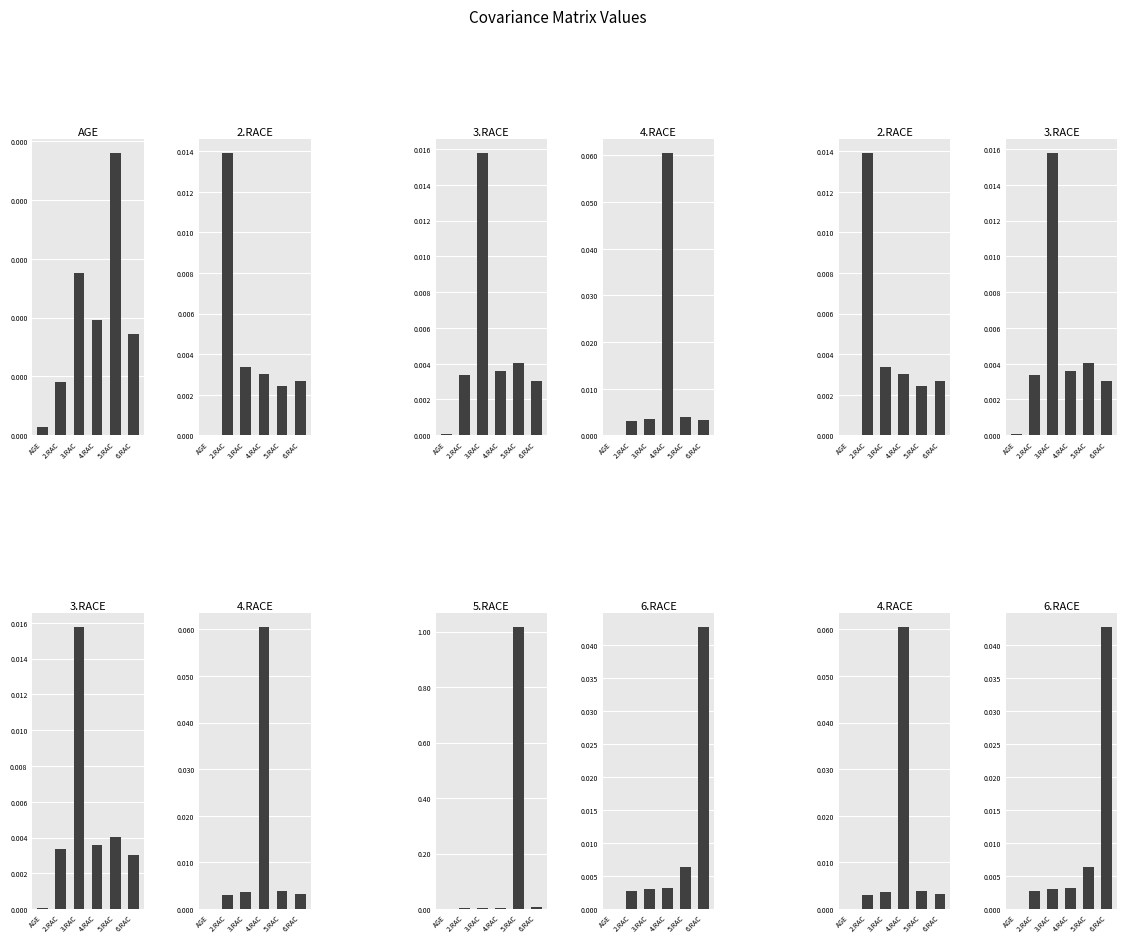

What position from the left is 6.RAC?

6